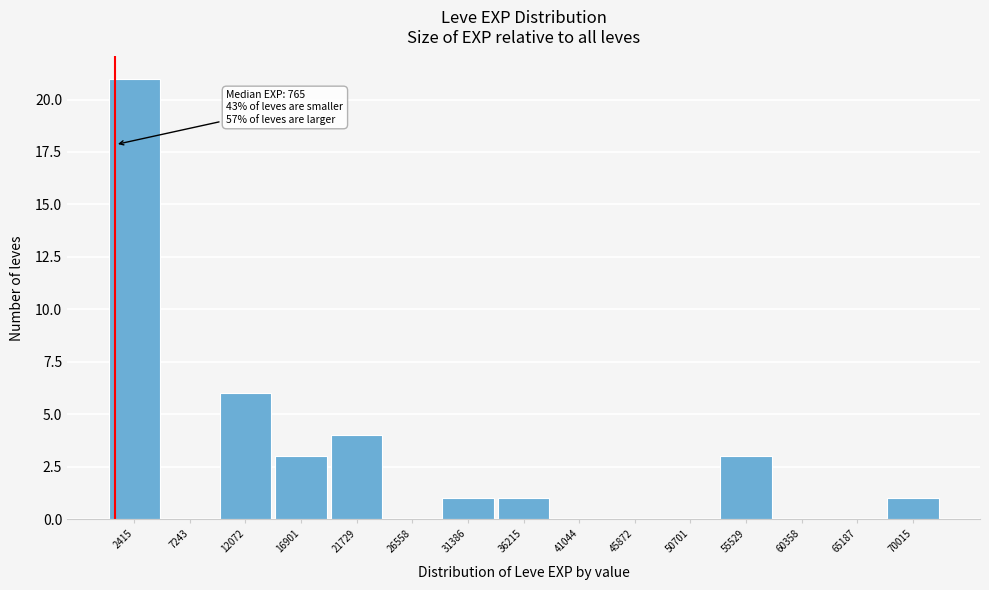

Which range on the x-axis has the tallest bar?

0 to 5000